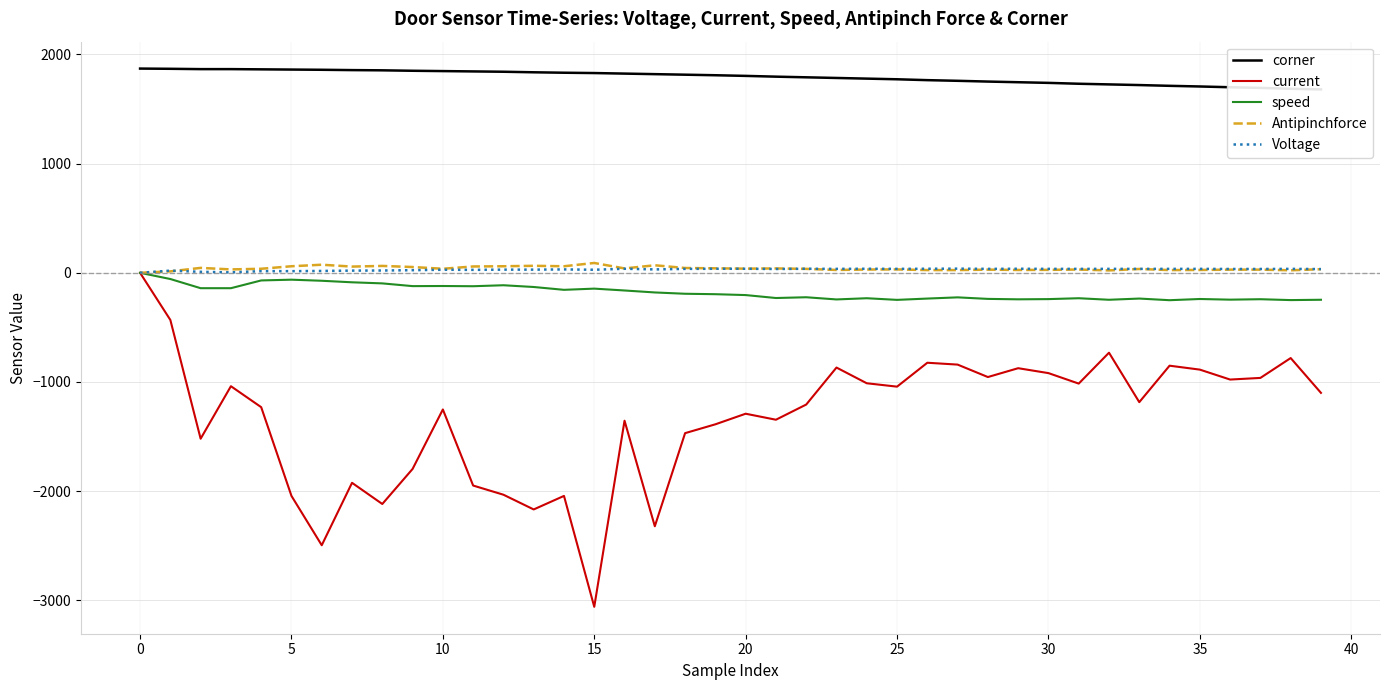

Is it true that speed equals -162 at 16?

True